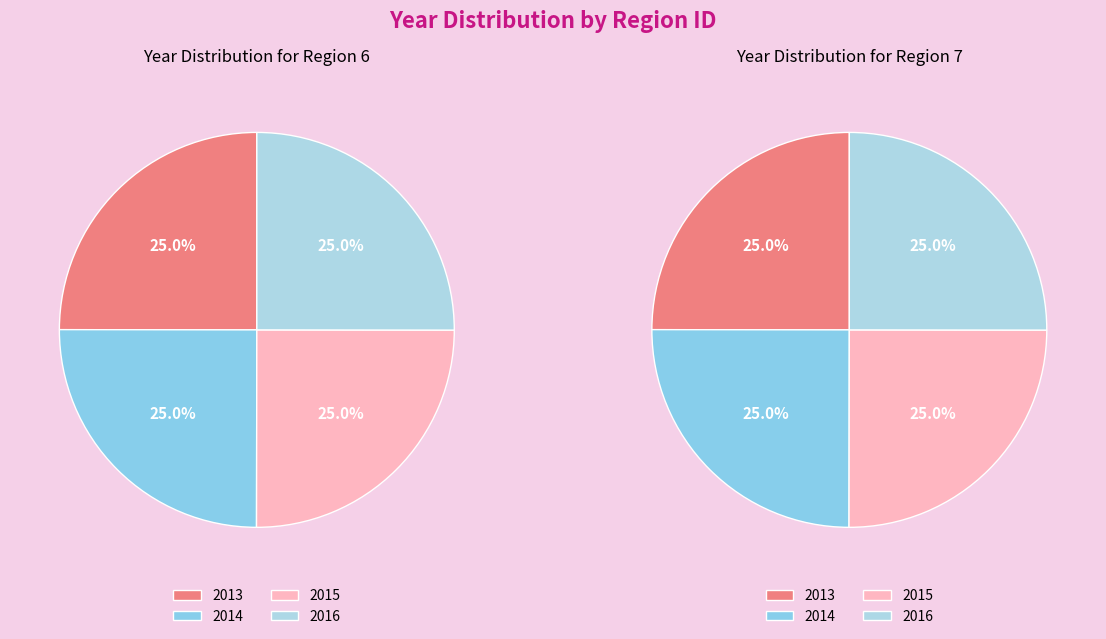

Count the number of slices in the pie.

4